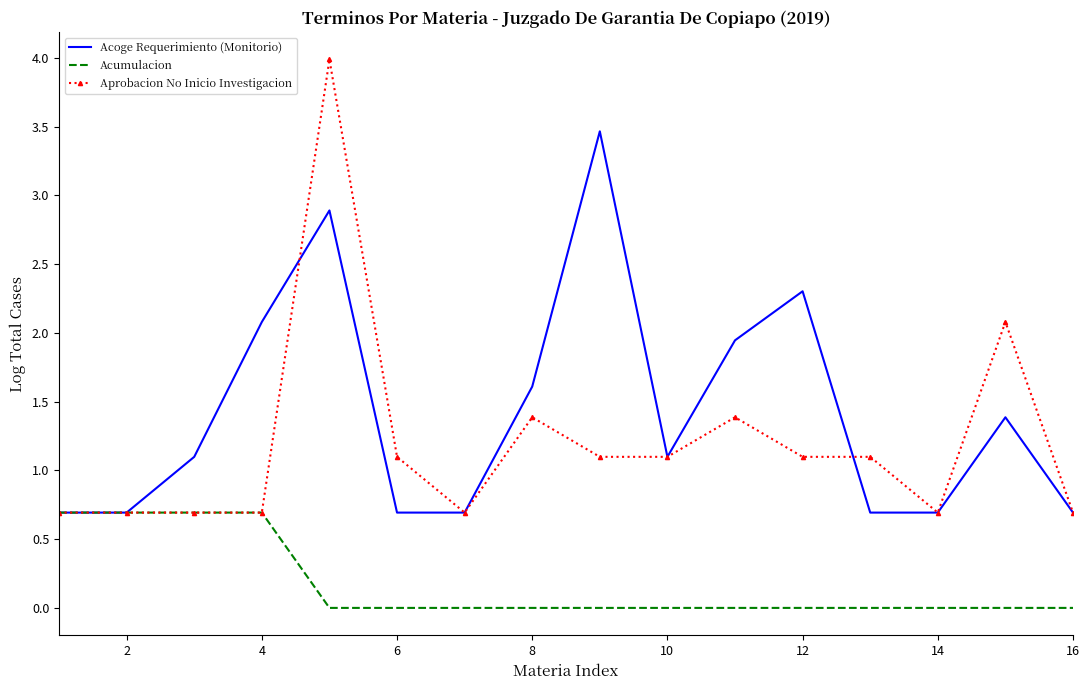

Which series has the largest total across all categories?

Acoge Requerimiento (Monitorio)